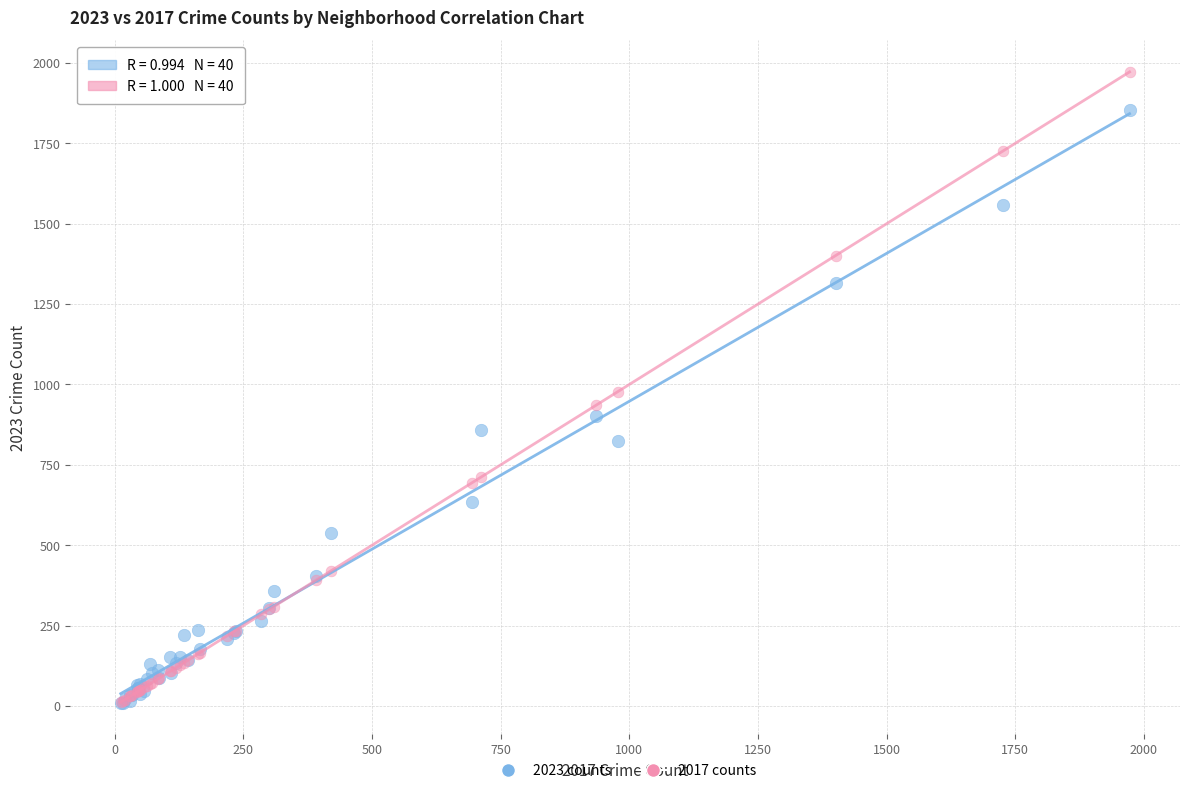

What are all the series names shown in the legend?

2023 counts, 2017 counts